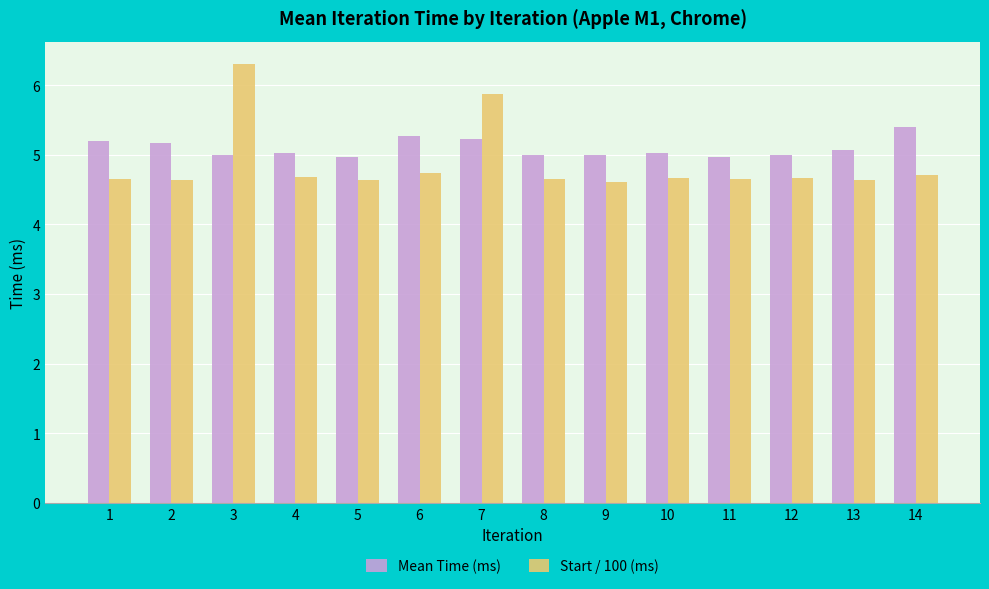

What are all the series names shown in the legend?

Mean Time (ms), Start / 100 (ms)